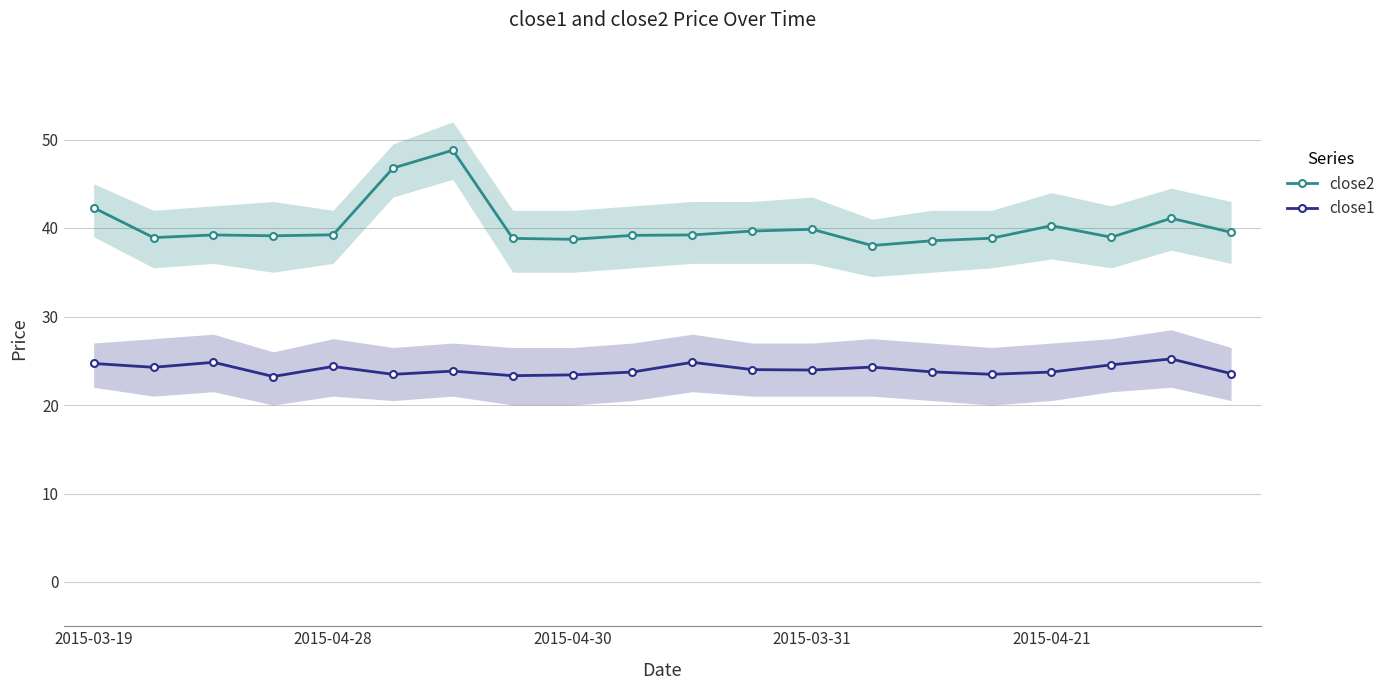

Is this an area chart (filled region under the line)?

No